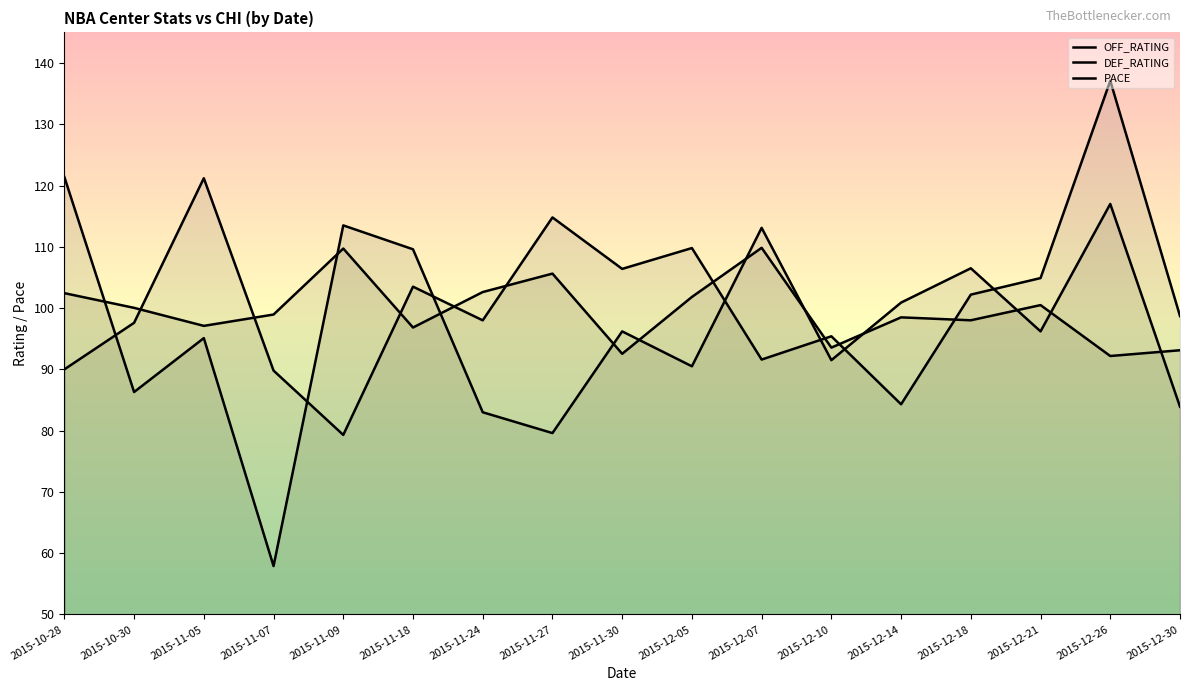

What is the difference between the second highest and second lowest values in the DEF_RATING series?

37.4